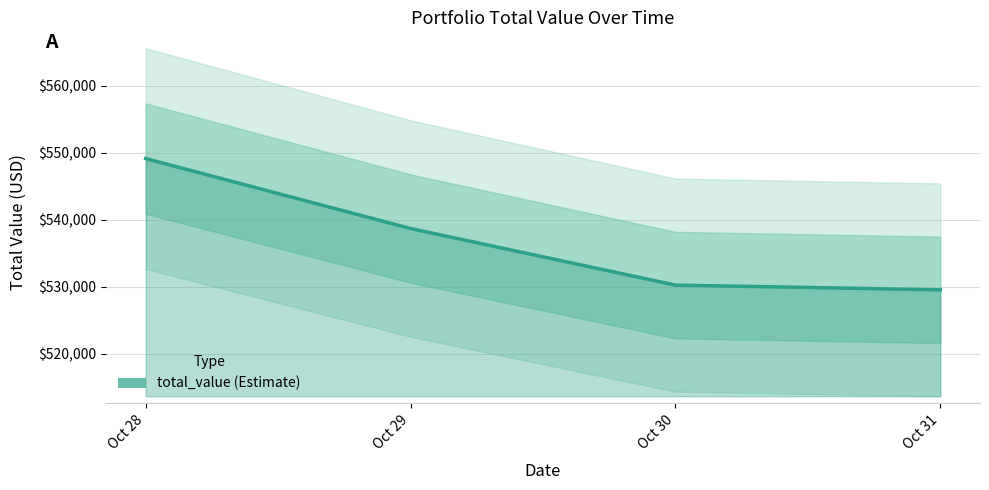

What is the change in value from Oct 28 to Oct 30?

-18895.7